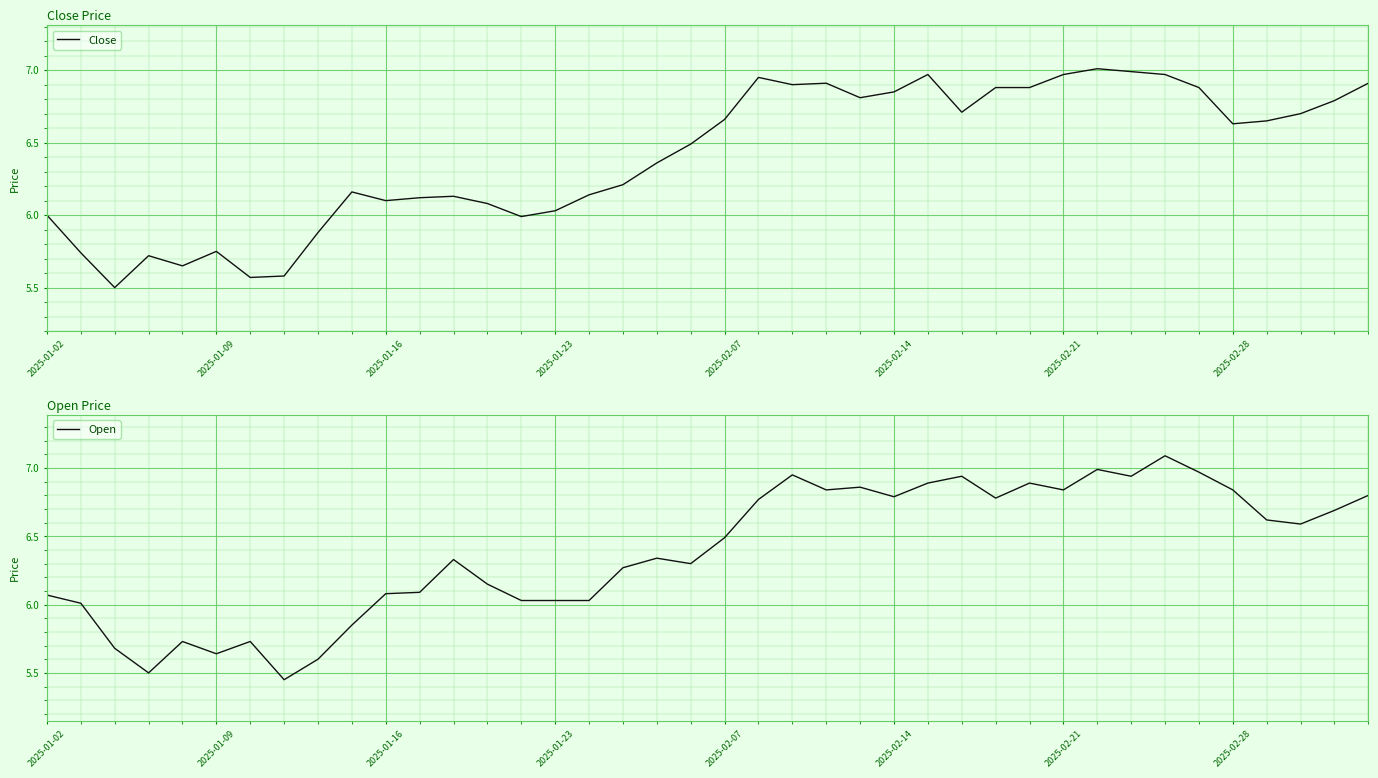

Count the number of categories in the chart.

40